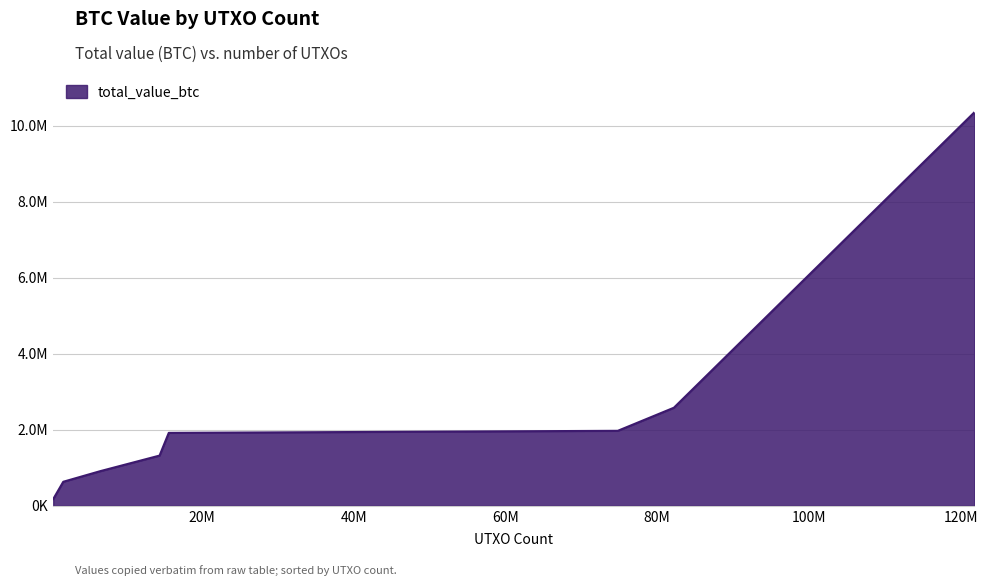

Does the chart display data point markers on the line(s)?

No